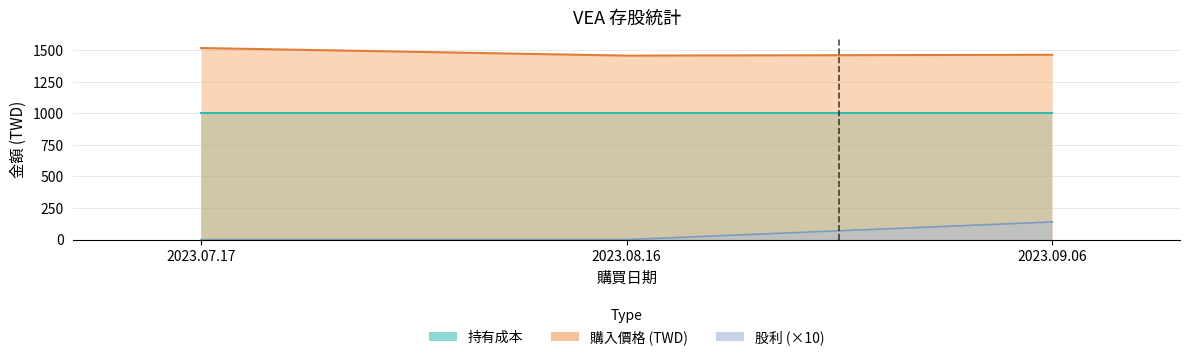

What is the label of the 1st point from the left?

2023.07.17